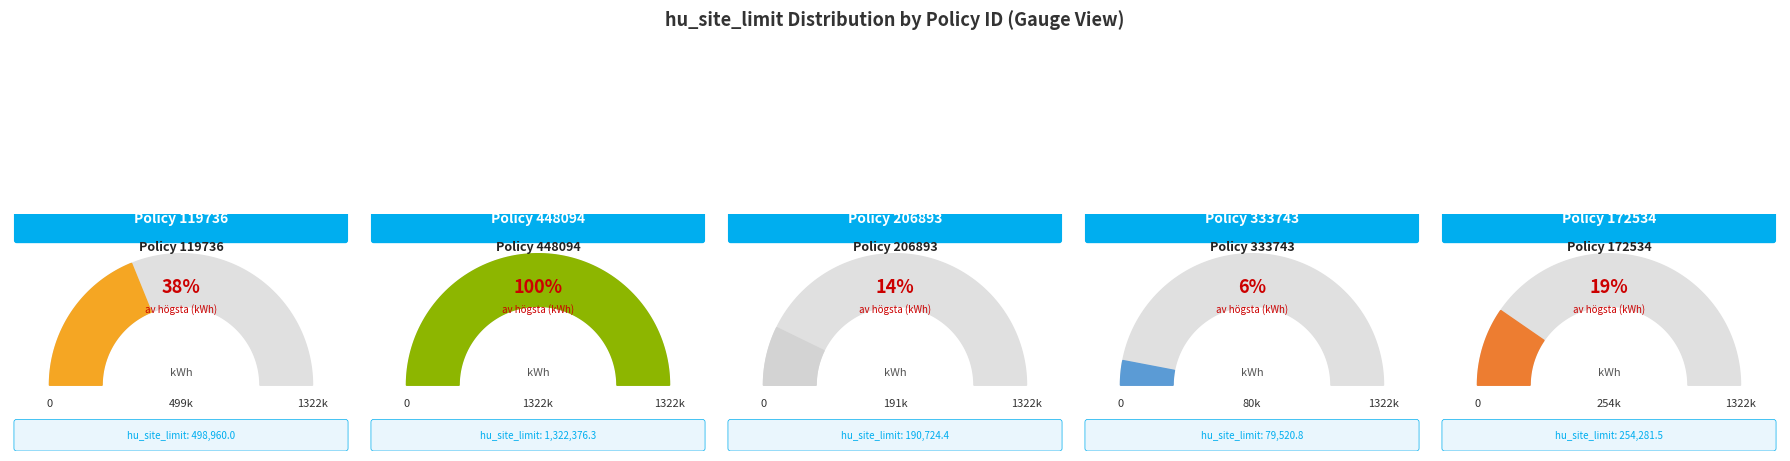

The 448094 slice represents 56% of the pie. True or false?

True